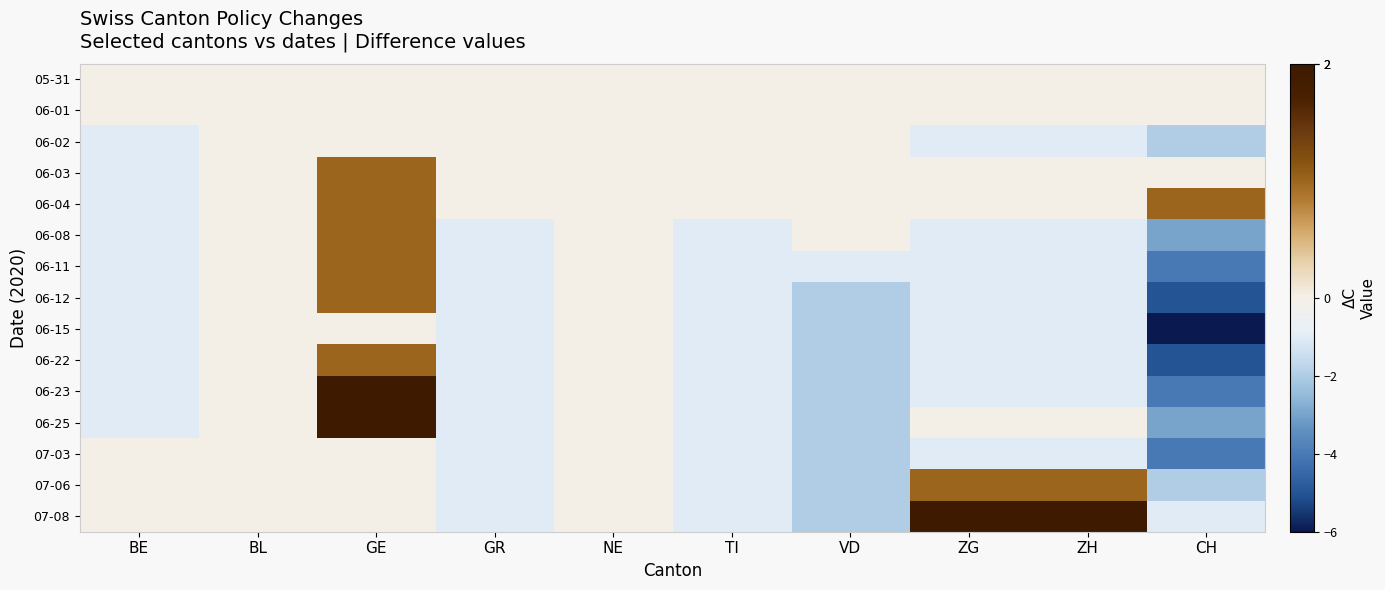

Rank the series by their maximum value, from lowest to highest.

05-31, 06-01, 06-02, 06-15, 07-03, 06-03, 06-04, 06-08, 06-11, 06-12, 06-22, 07-06, 06-23, 06-25, 07-08